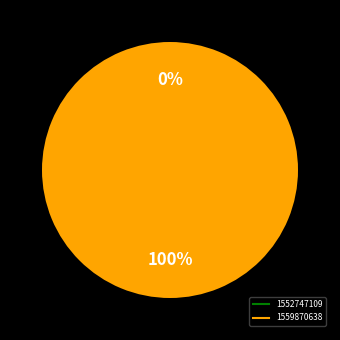

To the nearest percent, what is the difference between the 1559870638 and 1552747109 slice percentages?

100%